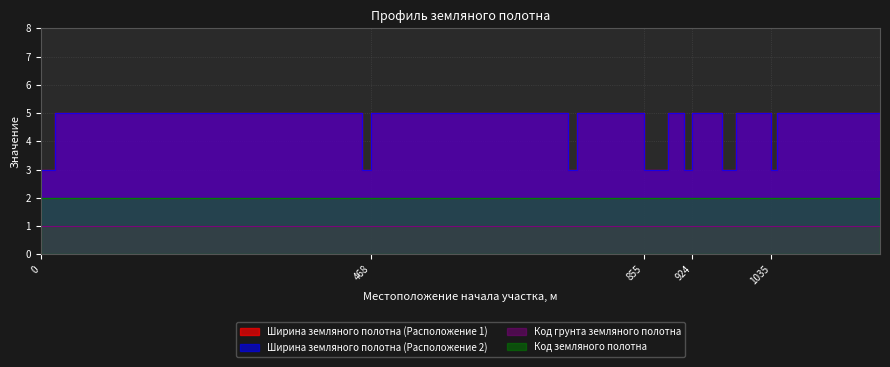

Read the Ширина земляного полотна (Расположение 1) value at 20.

5